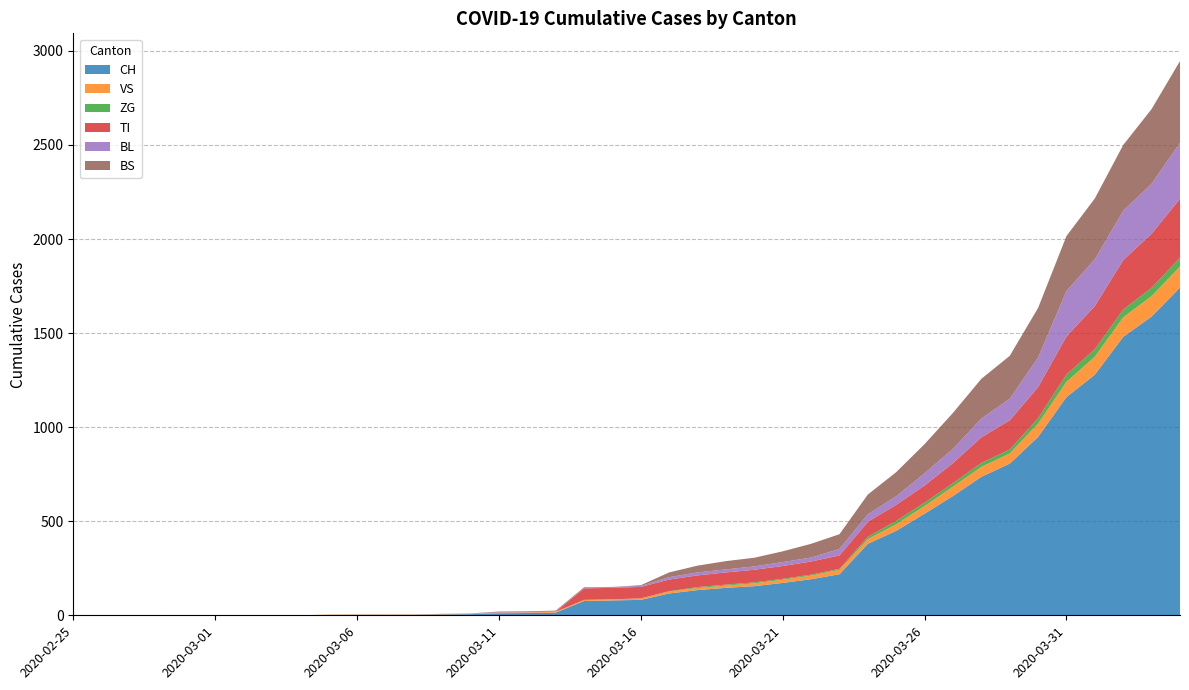

Reading left to right, transcribe all the data shown in this chart.

CH: 0	0	0	0	0	0	0	0	0	2	3	3	3	5	6	11	12	14	76	79	82	116	134	146	155	172	192	218	380	449	540	634	736	806	948	1160	1279	1480	1588	1742
VS: 0	0	0	0	0	0	0	0	0	2	2	2	2	2	2	3	3	5	6	6	8	11	11	12	15	17	19	24	25	35	41	50	53	54	71	81	96	104	109	112
ZG: 0	0	0	0	0	0	0	0	0	0	0	0	0	0	0	0	0	0	0	0	0	1	5	5	5	5	5	5	12	18	18	18	21	21	29	39	40	41	44	46
TI: 0	0	0	0	0	0	0	0	0	0	0	0	0	0	0	0	0	0	61	61	61	62	62	65	67	68	70	71	80	85	91	107	136	155	165	202	229	263	287	314
BL: 0	0	0	0	0	0	0	0	0	0	0	0	0	1	2	2	2	2	2	5	5	13	16	16	18	21	21	35	40	46	65	76	100	115	158	242	249	262	266	298
BS: 0	0	0	0	0	0	0	0	0	0	0	0	0	0	0	4	4	4	4	0	4	25	36	44	46	57	73	78	105	128	155	191	211	228	263	292	323	350	397	434